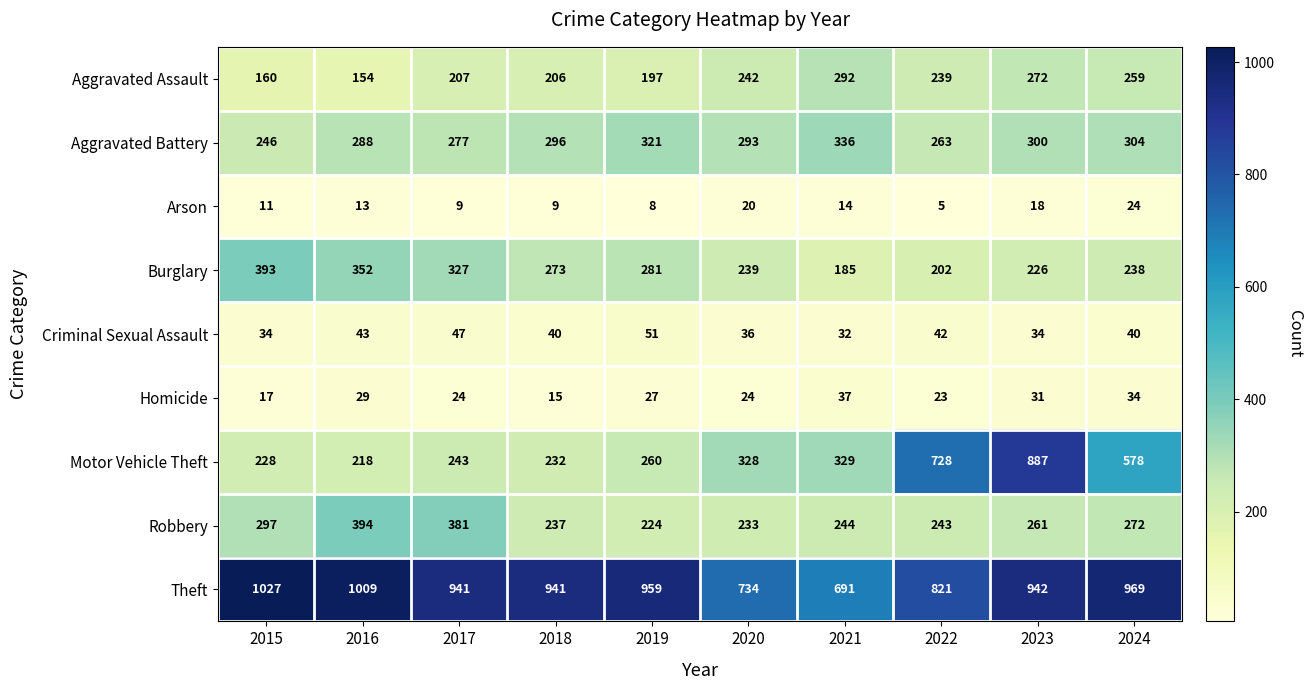

What is the minimum value shown in the chart?

5